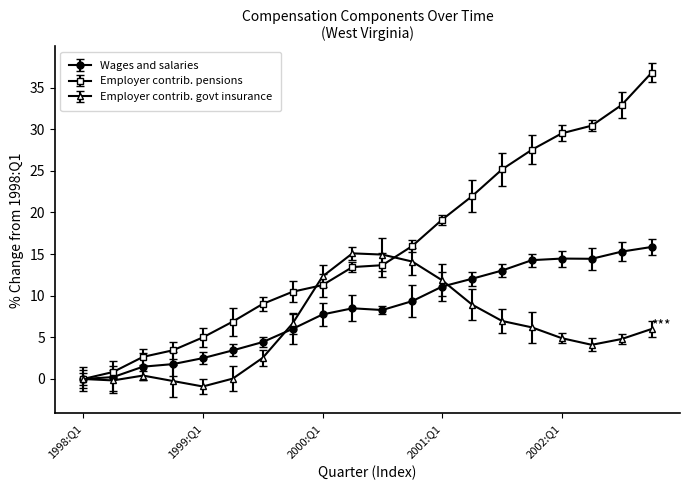

Which series has the largest total across all categories?

Employer contrib. pensions